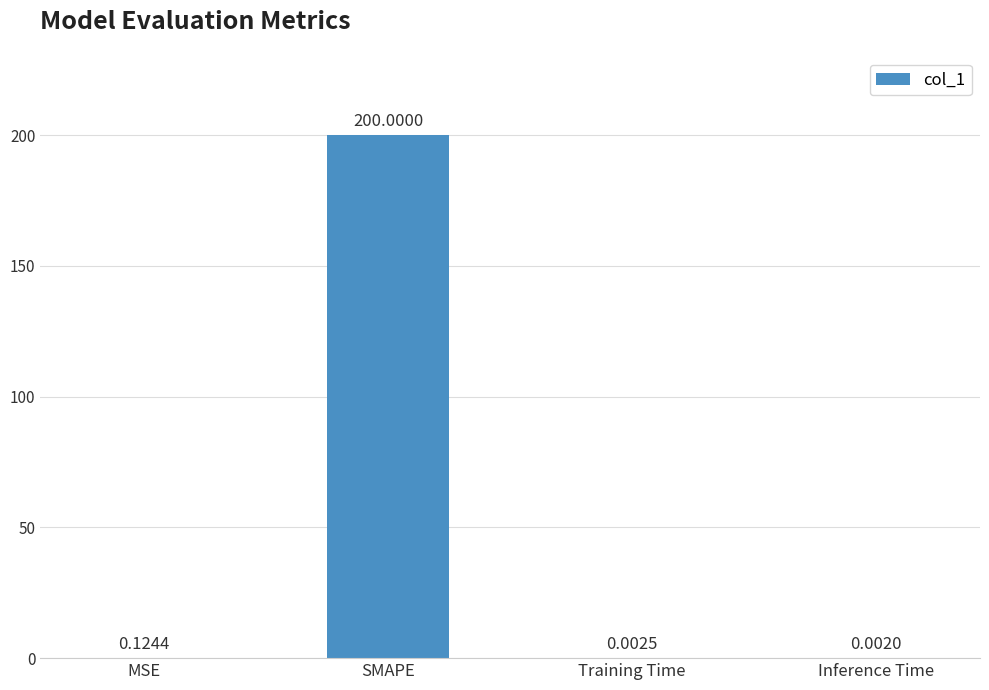

What is the sum of all values?

200.1